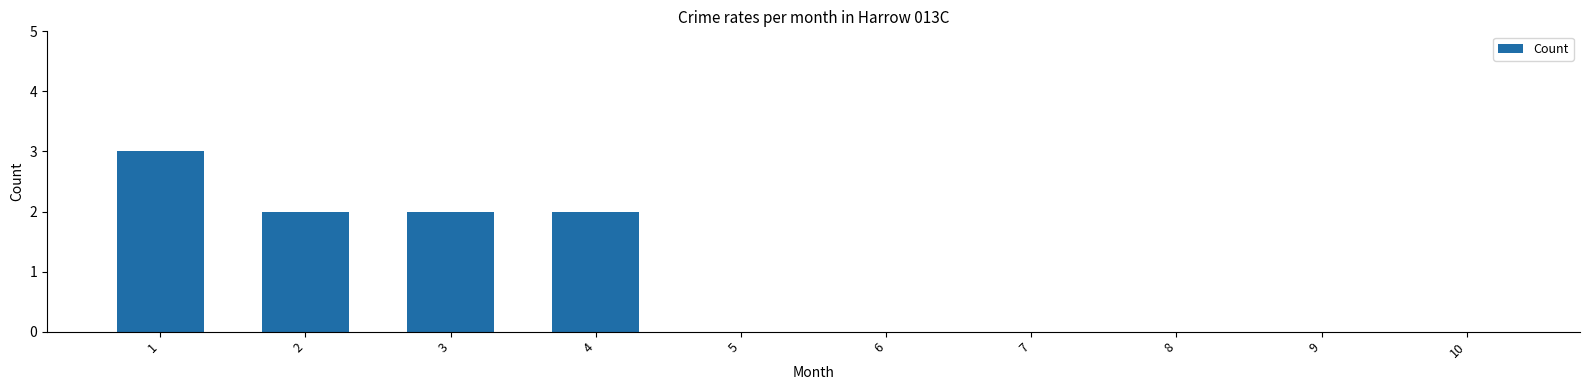

The value at 10 is 0. True or false?

True